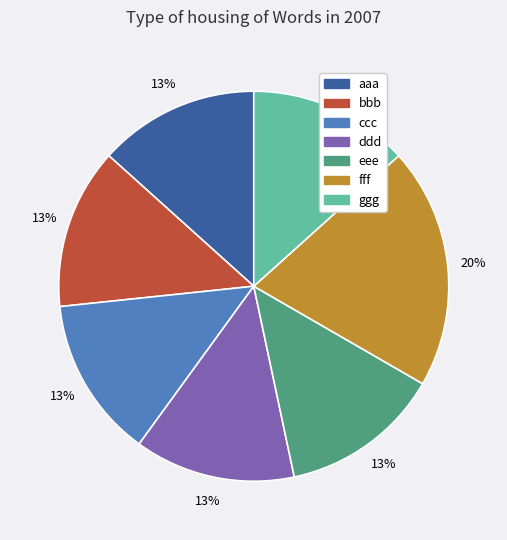

Between eee and fff, which is larger?

fff